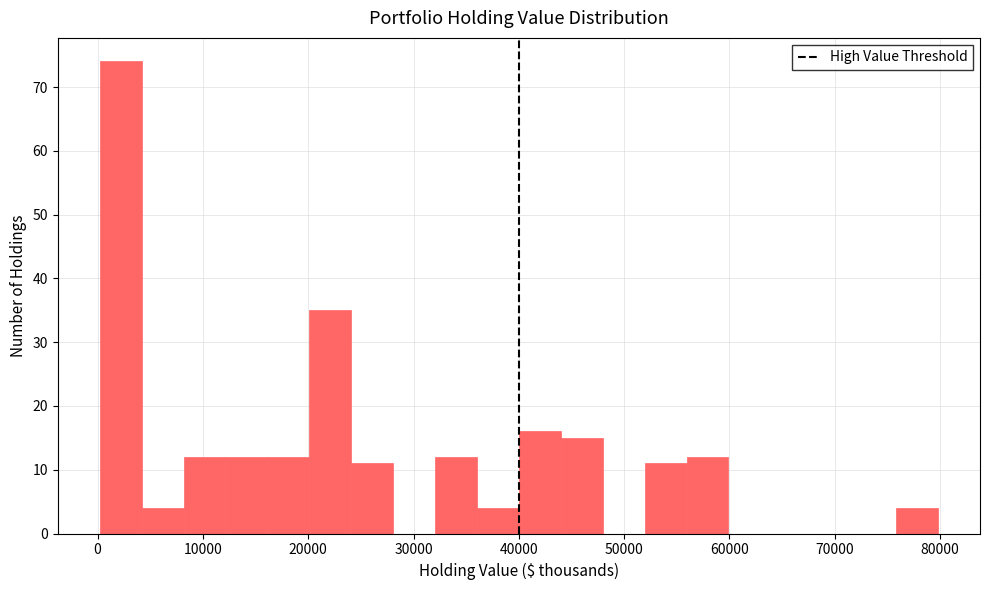

Around what value on the x-axis is the tallest bar? Give the approximate position of its centre, as read against the axis.

2000